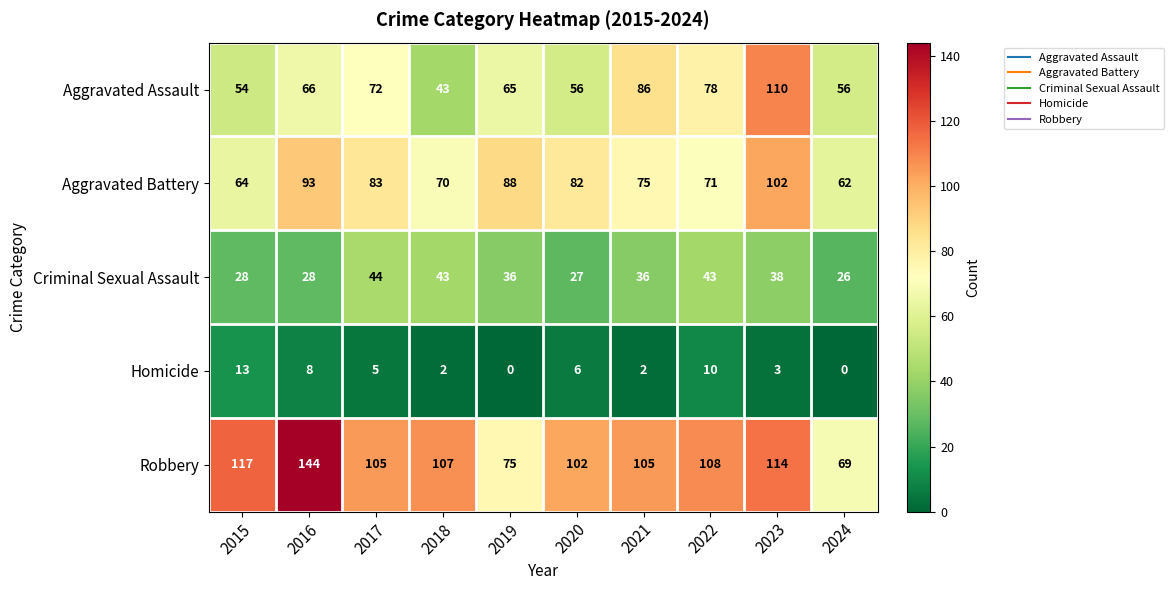

Rank the series at 2015 from highest to lowest value.

Robbery, Aggravated Battery, Aggravated Assault, Criminal Sexual Assault, Homicide